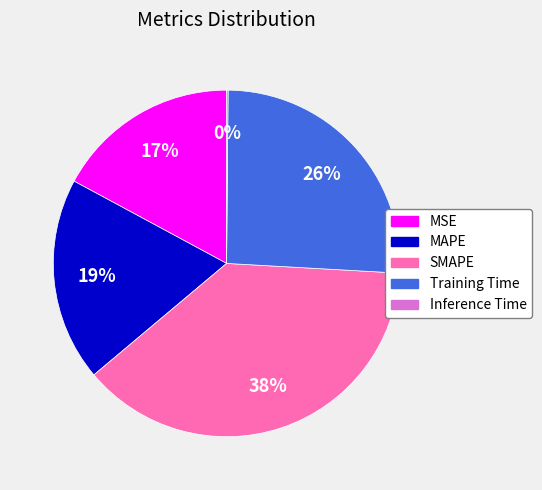

The MAPE slice represents 19% of the pie. True or false?

True